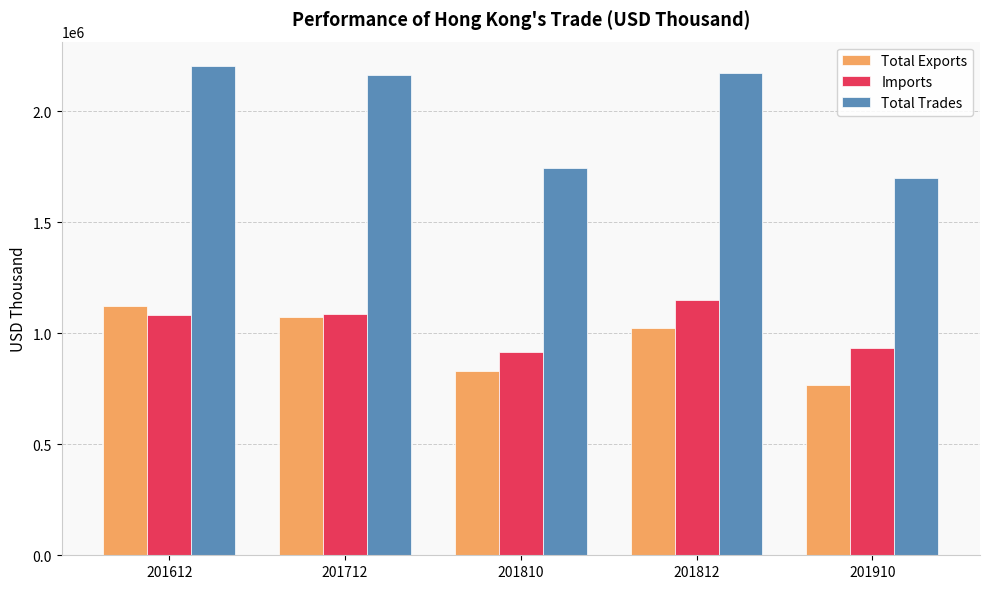

What is the difference between the highest and lowest values at 201810?

913794.3